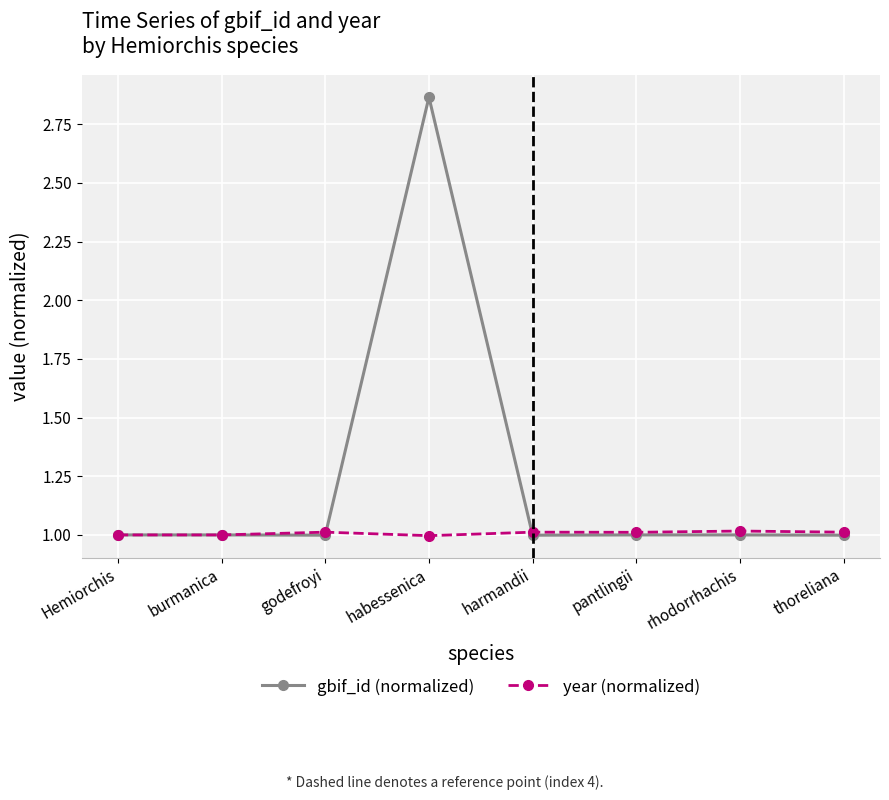

Read the year (normalized) value at harmandii.

1.0